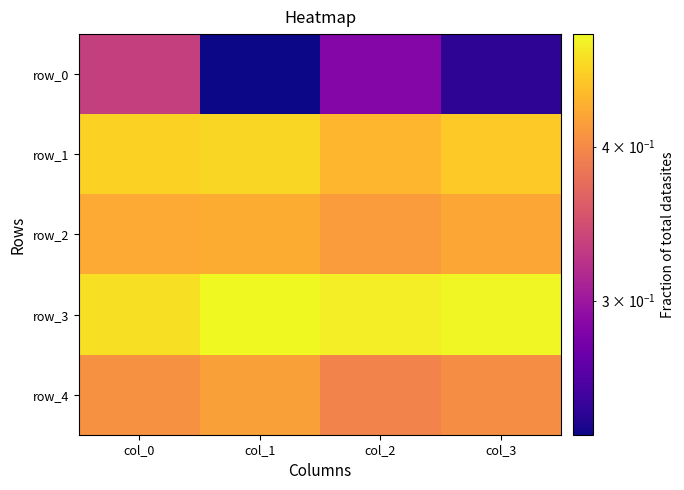

How many data points does each series have?

4